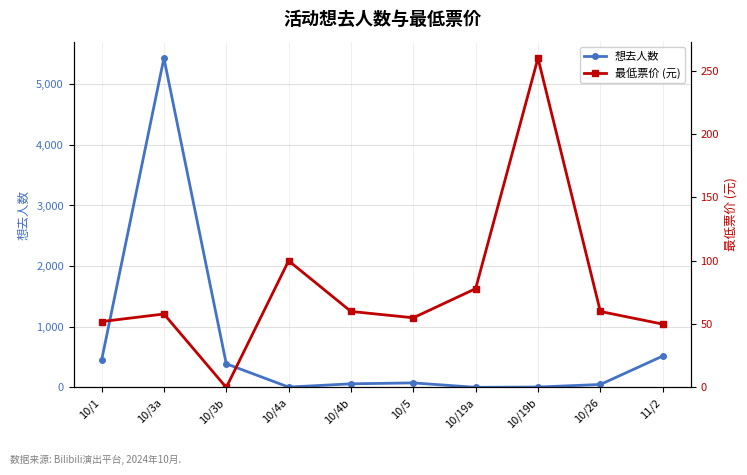

Is the value of 想去人数 at 10/5 greater than the value of 最低票价 (元) at 10/1?

Yes